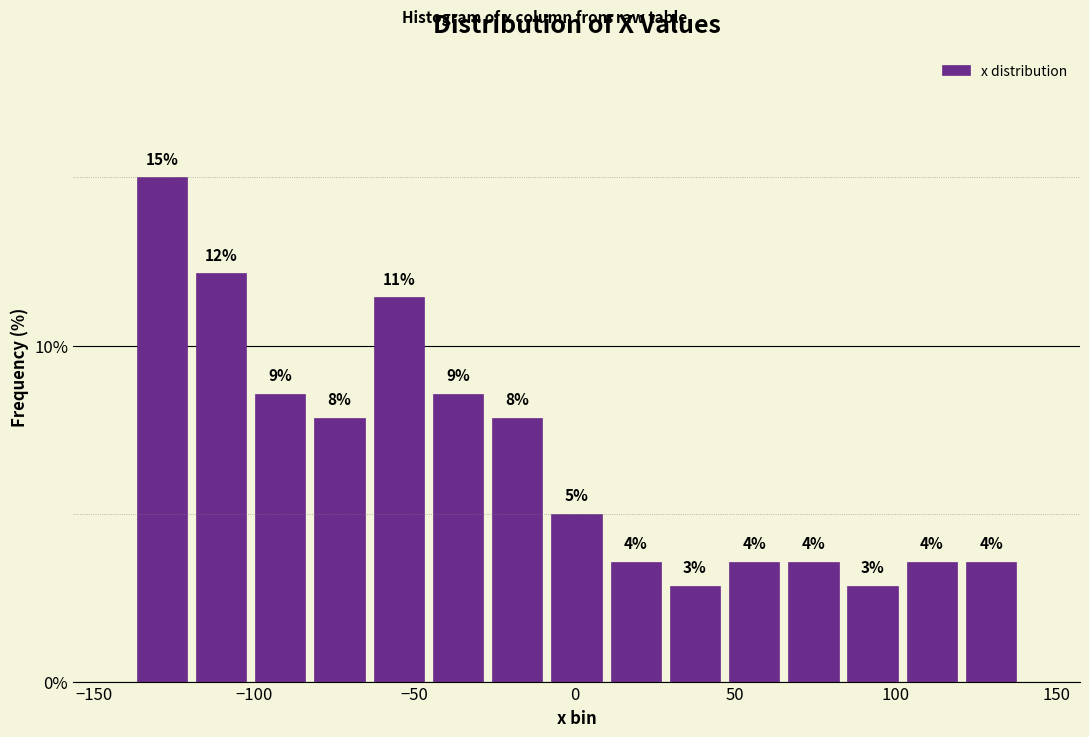

Read against the x-axis, roughly where is the centre of the tallest bar?

-130